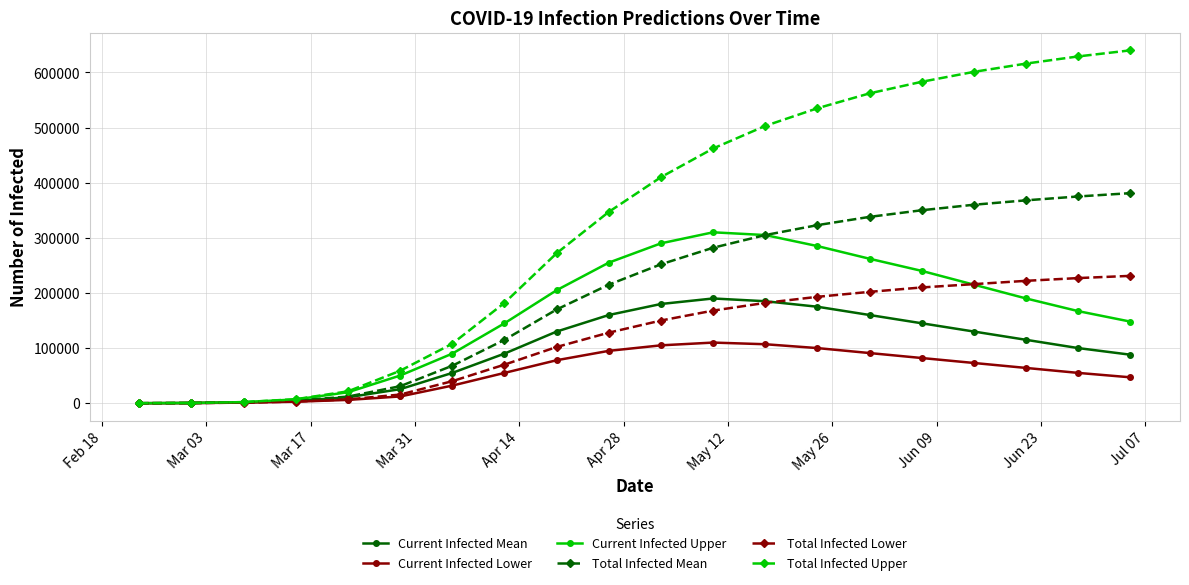

Which series has the largest range (max minus min)?

Total Infected Upper